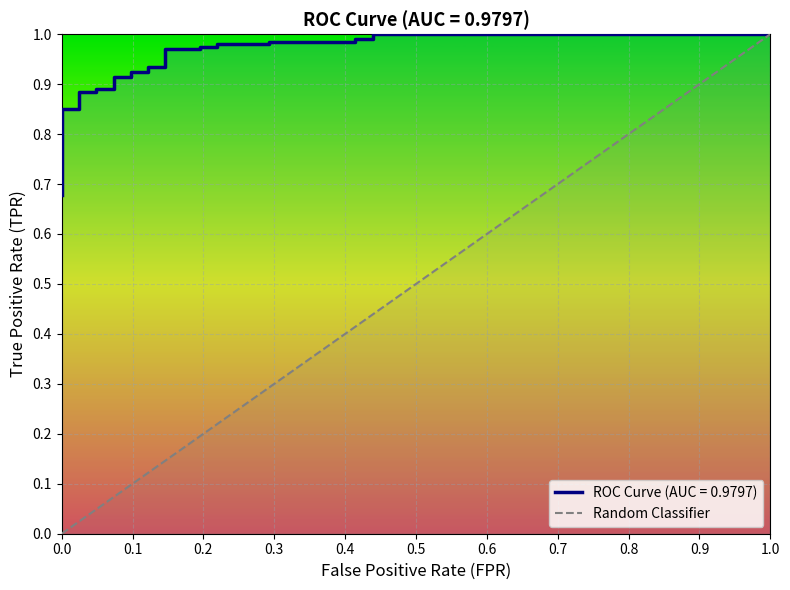

What is the sum of all values?

1